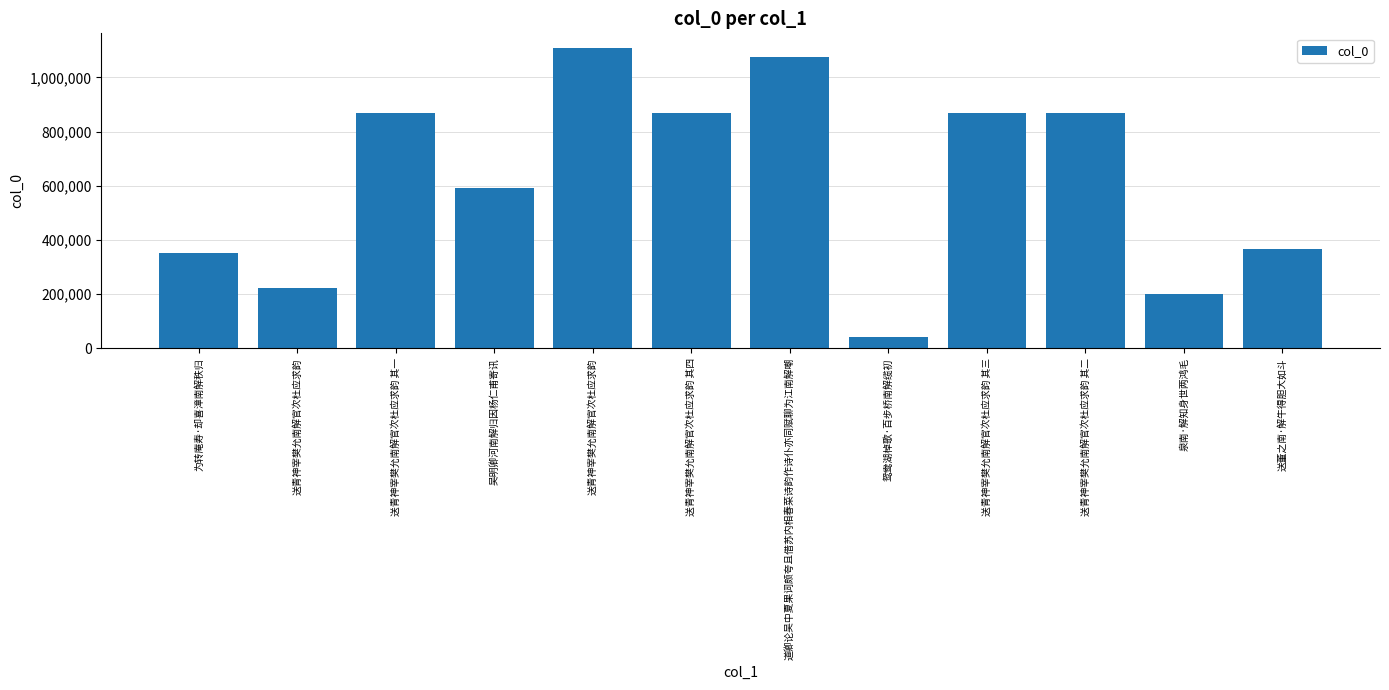

The chart shows a value of 593588 at 吴明卿河南解归因杨仁甫寄讯. True or false?

True